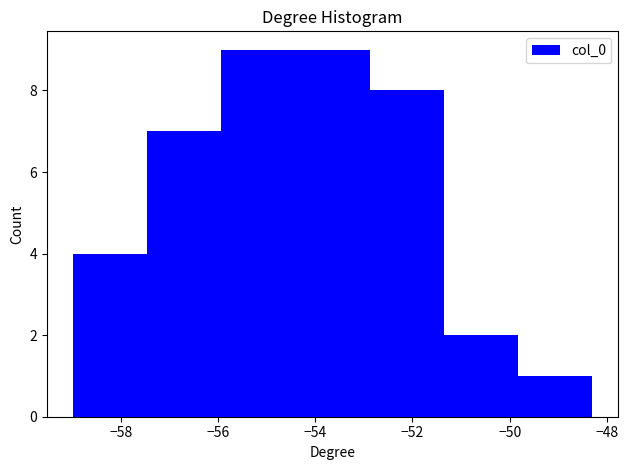

What is the height of the bar covering -52.8 to -51.4 on the x-axis? Neither the bar edges nor the heights are printed on the chart, so give them approximately, as read against the axes.

8